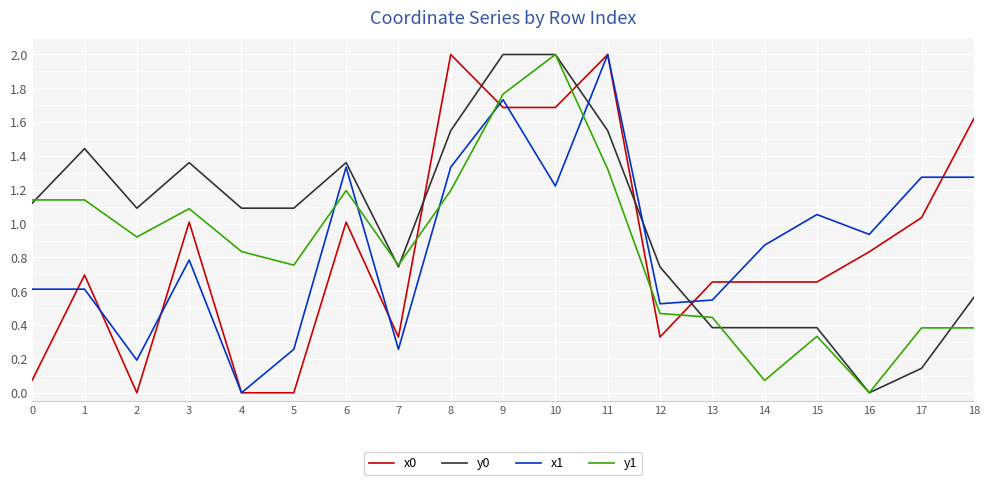

Between which two adjacent categories do y0 and x1 first intersect?

10 and 11